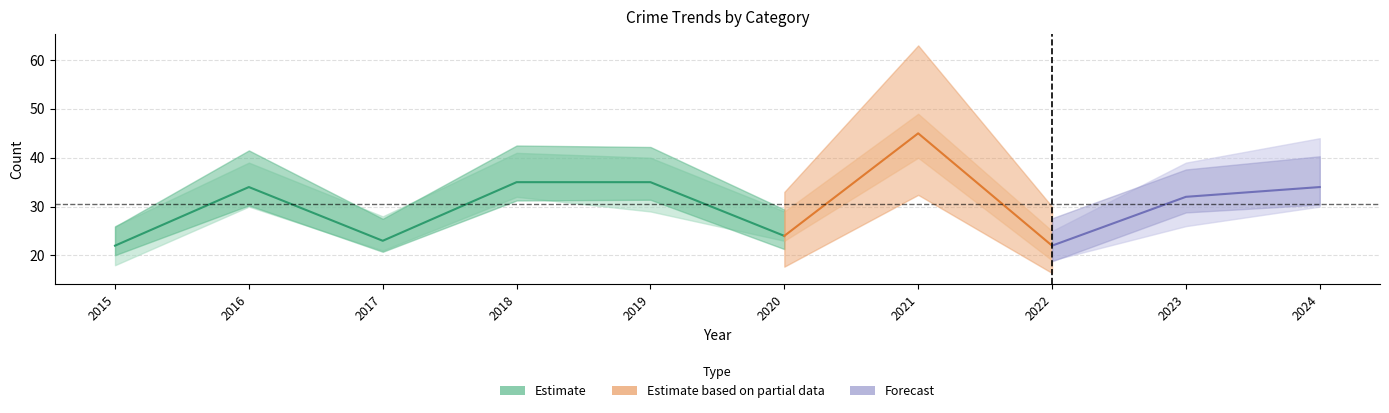

At how many categories does at least one series exceed 33?

5